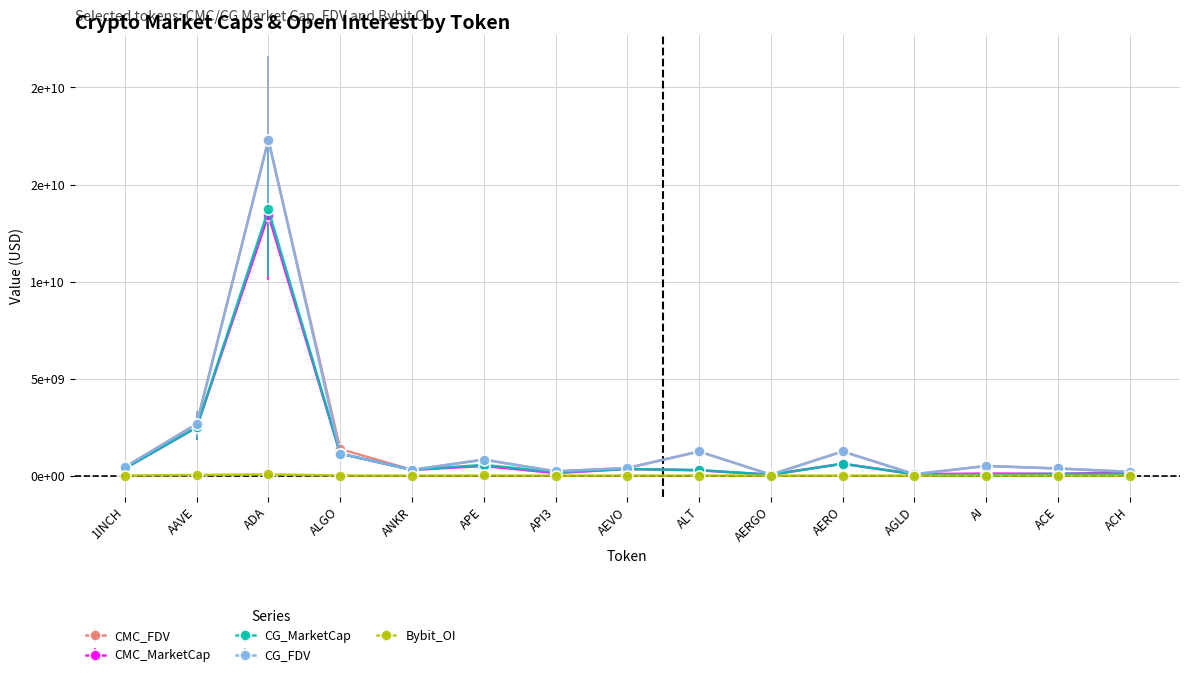

How many interior local peaks does the CG_MarketCap series have?

4